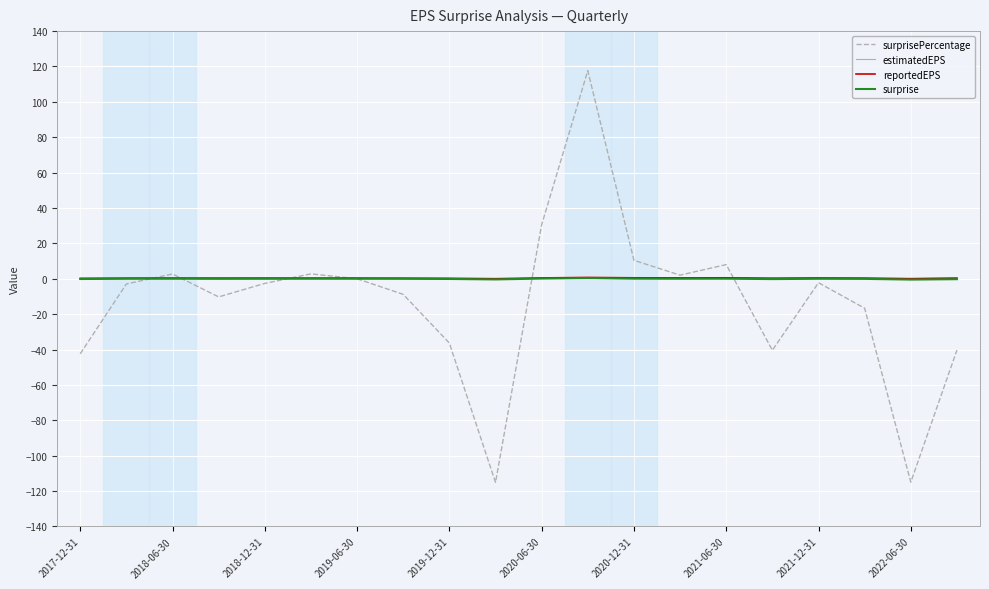

Is this an area chart (filled region under the line)?

No